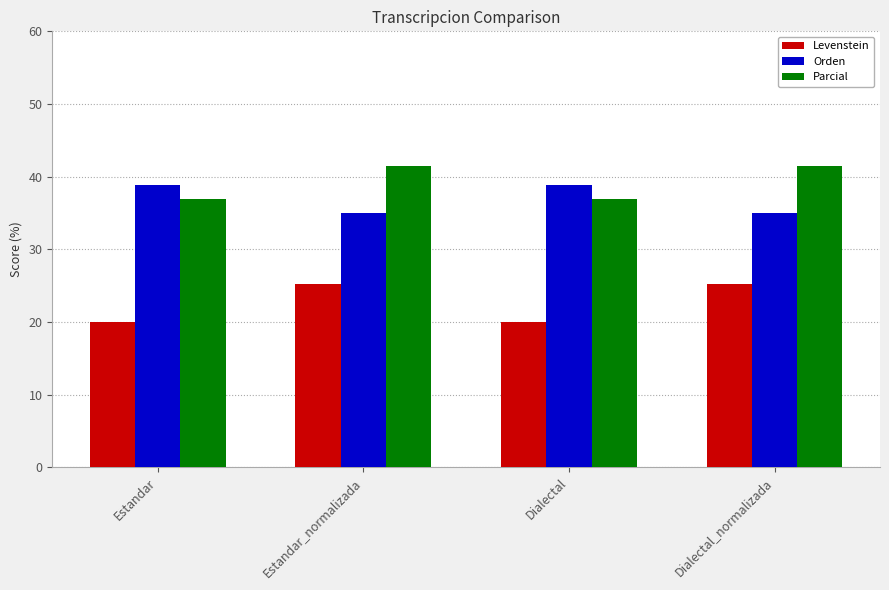

Reading left to right, list all the values displayed in this chart.

Levenstein: 20.0	25.3	20.0	25.3
Orden: 38.8	35.0	38.8	35.0
Parcial: 36.9	41.4	36.9	41.4